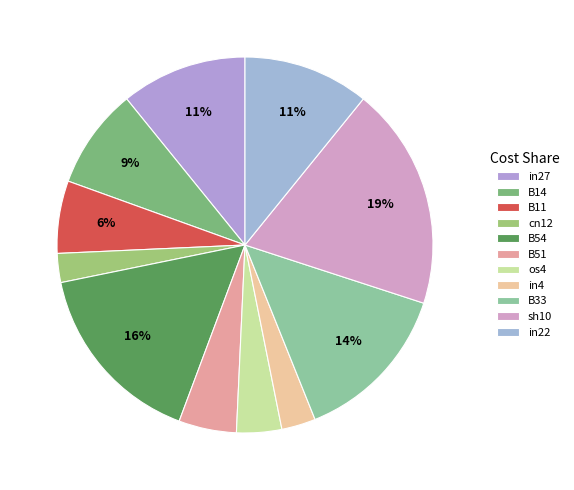

Count the number of slices in the pie.

11